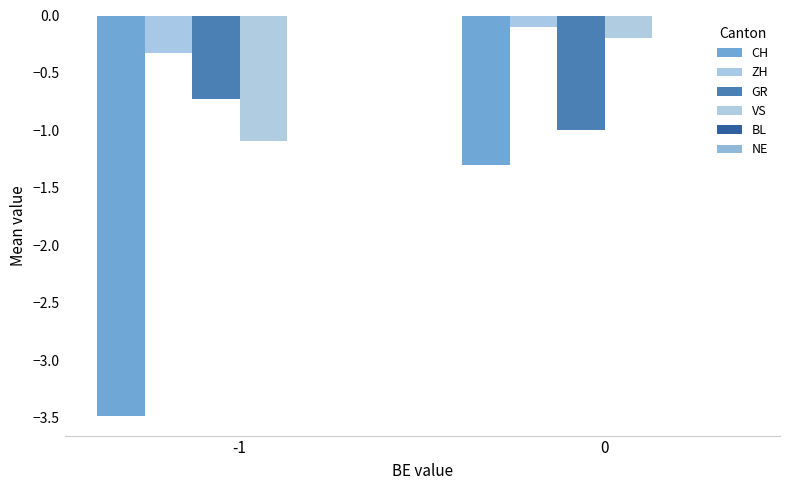

What is the difference between the maximum and minimum values in the ZH series?

0.2